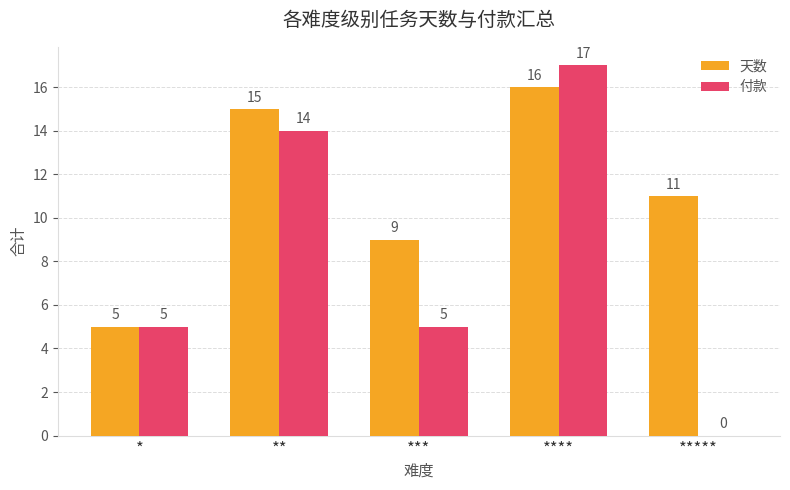

What is the sum of all 天数 values?

56